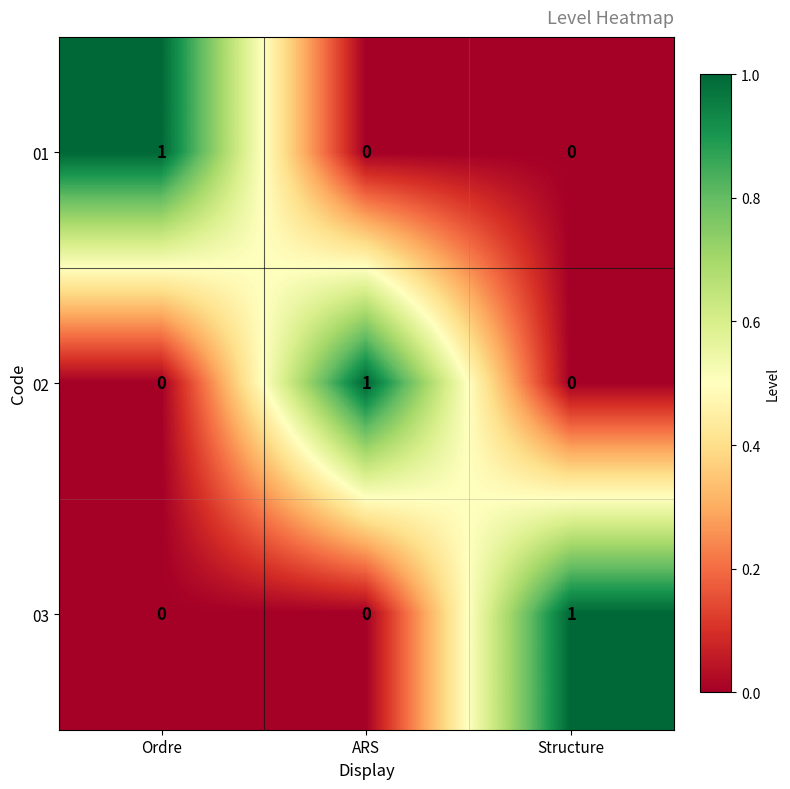

Count the 01 values in the range 0 to 1.

3